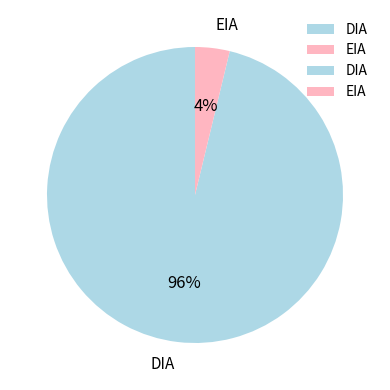

True or false: EIA accounts for 14% of the total.

False